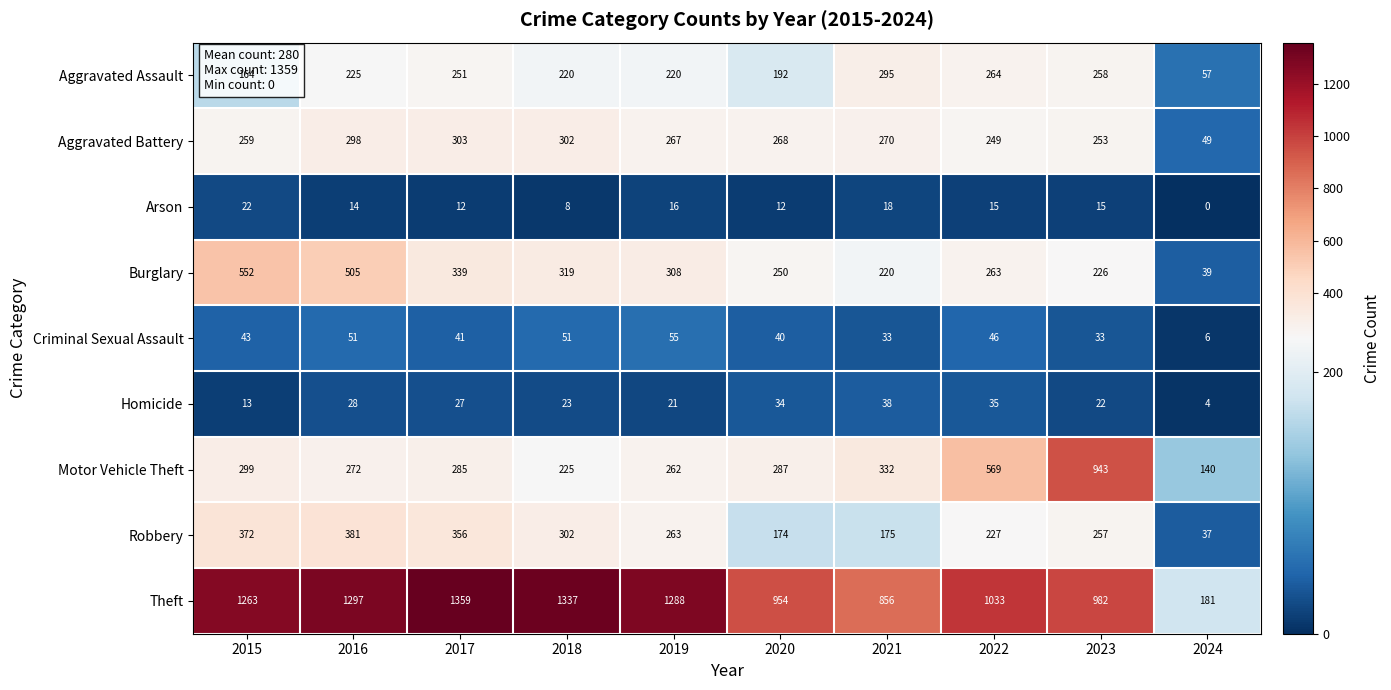

Where is Homicide nearest to the value 21?

2019